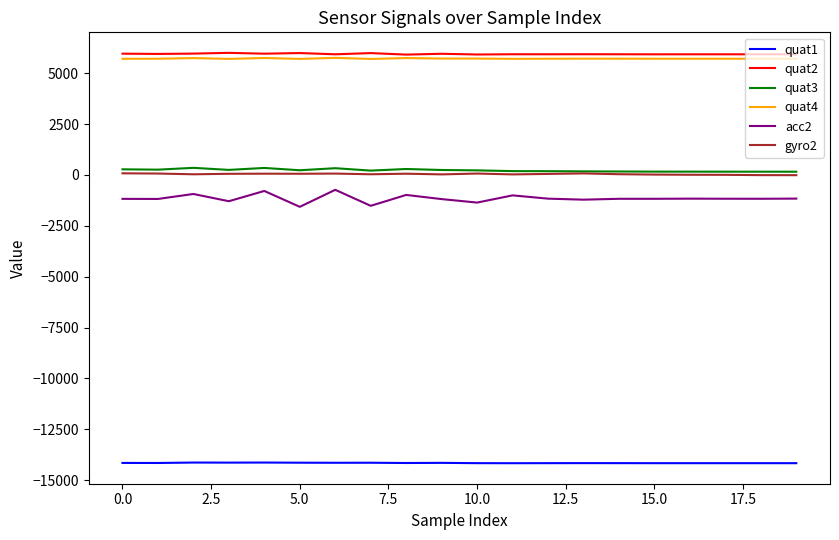

Which series has the widest spread of values?

acc2